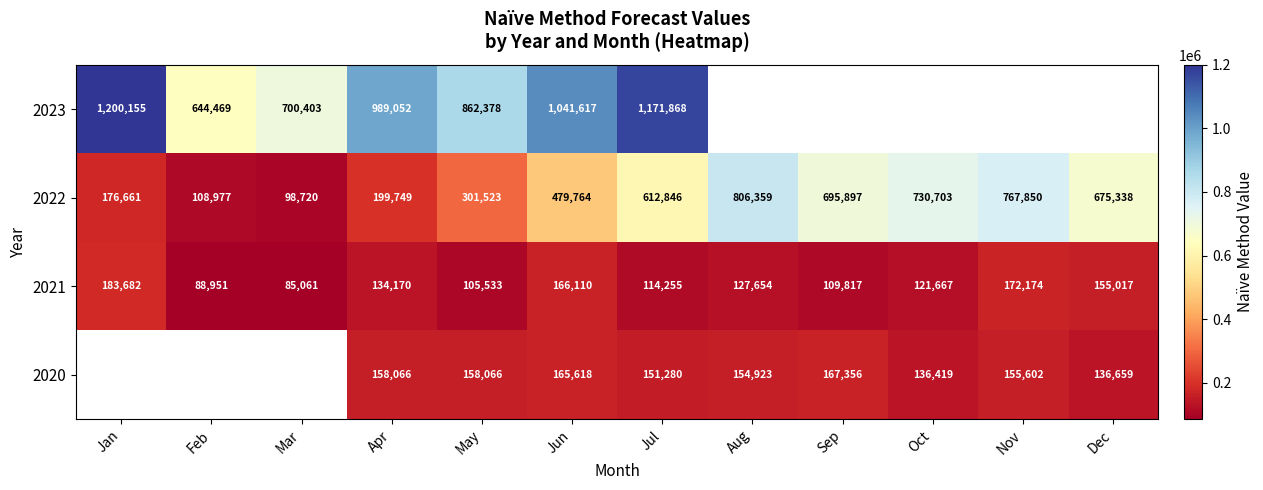

Which category has the lowest value in the 2022 series?

Mar